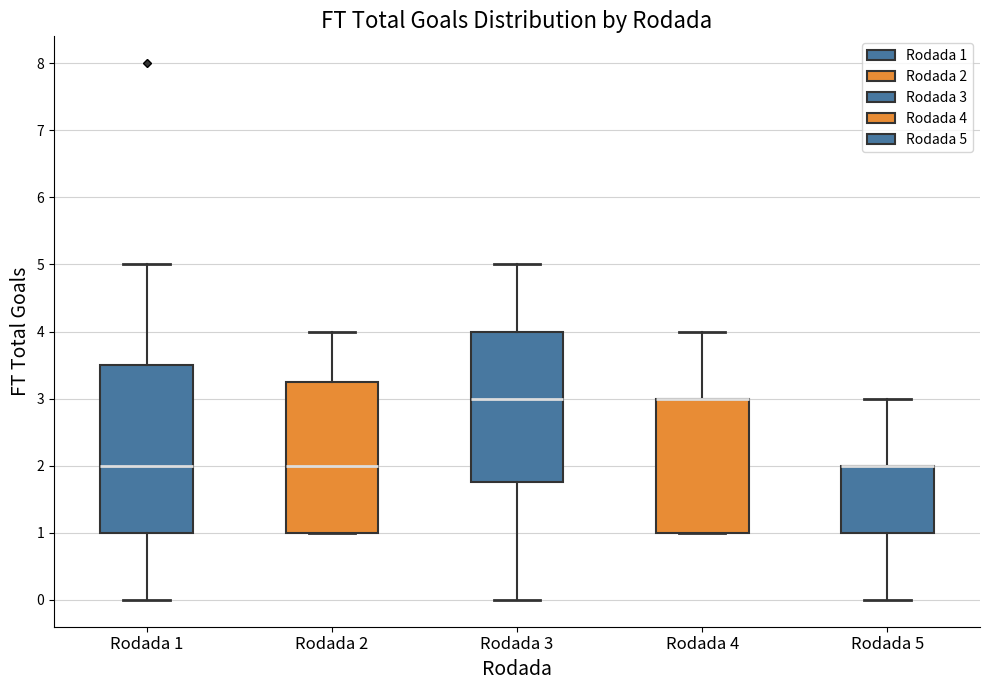

Which box is the tallest, from its lower edge to its upper edge?

Rodada 1